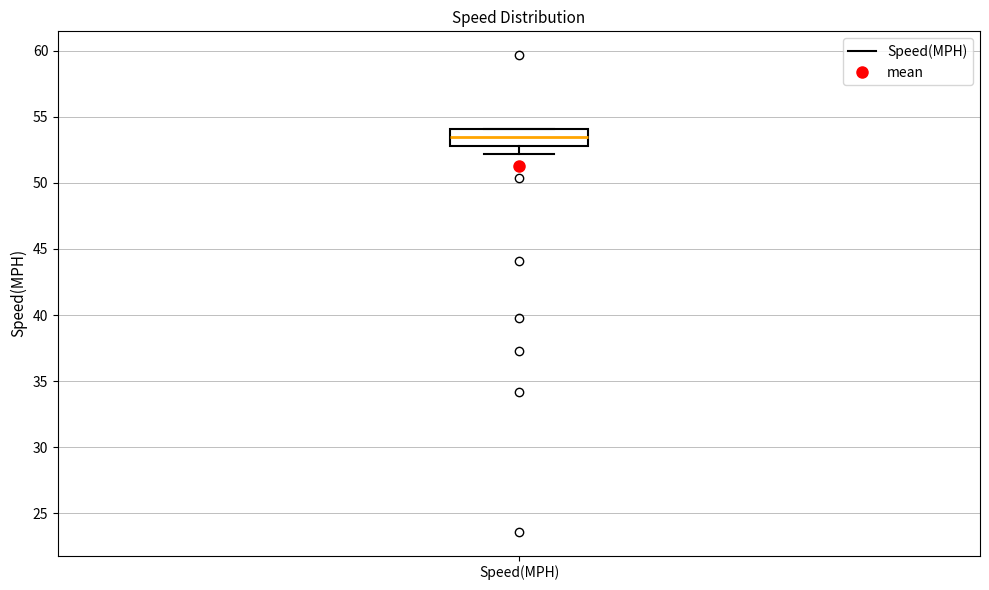

Where is the upper edge of the box for Speed(MPH) on the y-axis? The values are not printed on the chart, so give them approximately, as read against the axis.

54.0